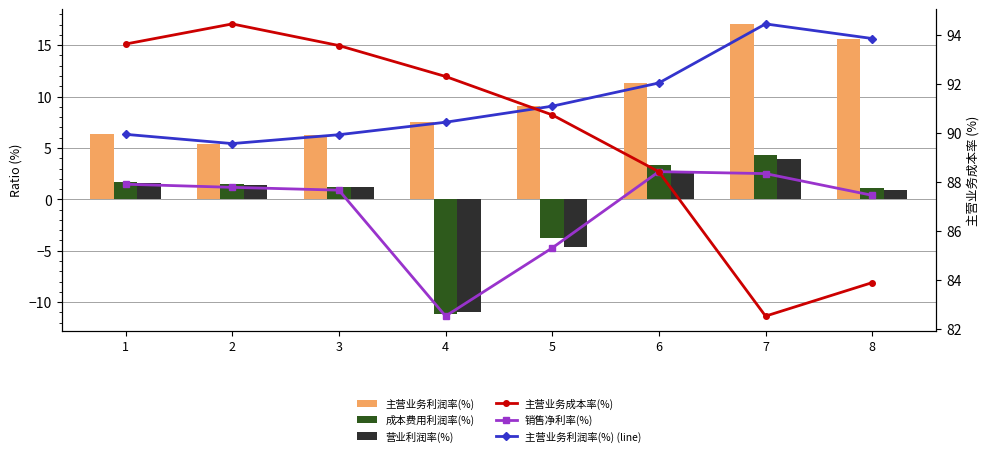

List the labels in order of 主营业务利润率(%) (line) value, largest first.

7, 8, 6, 5, 4, 1, 3, 2